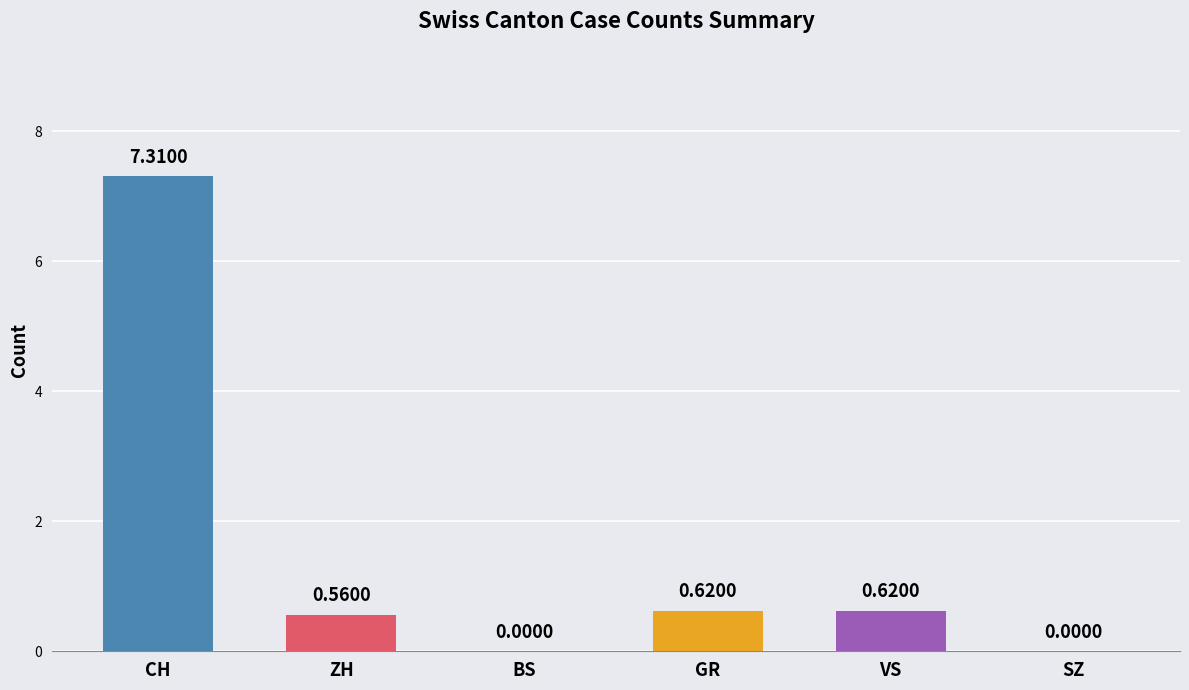

At which category does the chart reach its minimum across all series?

BS